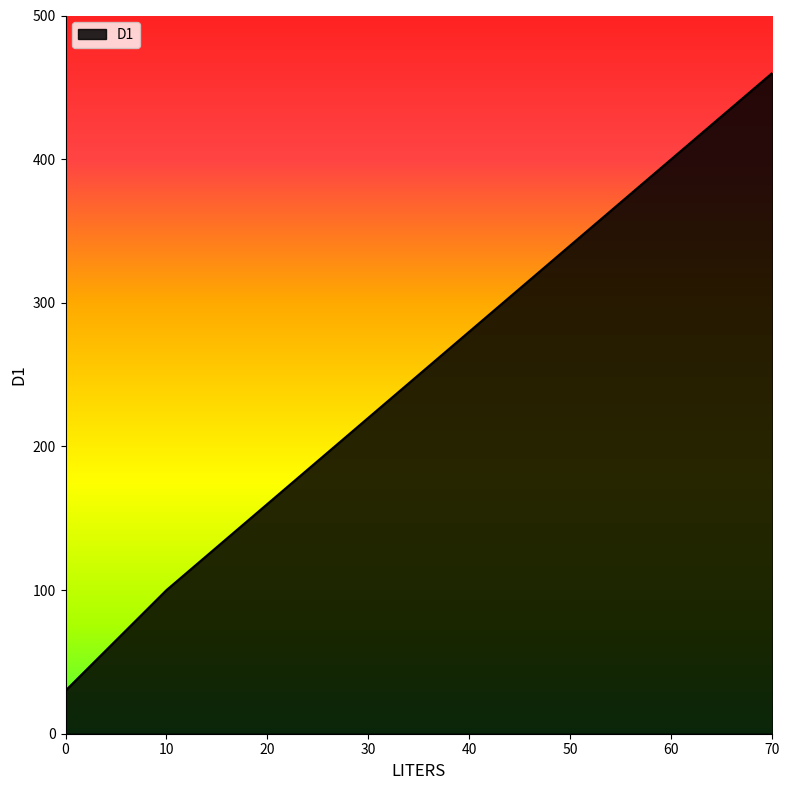

What is the approximate value at 40, to the nearest 10?

280